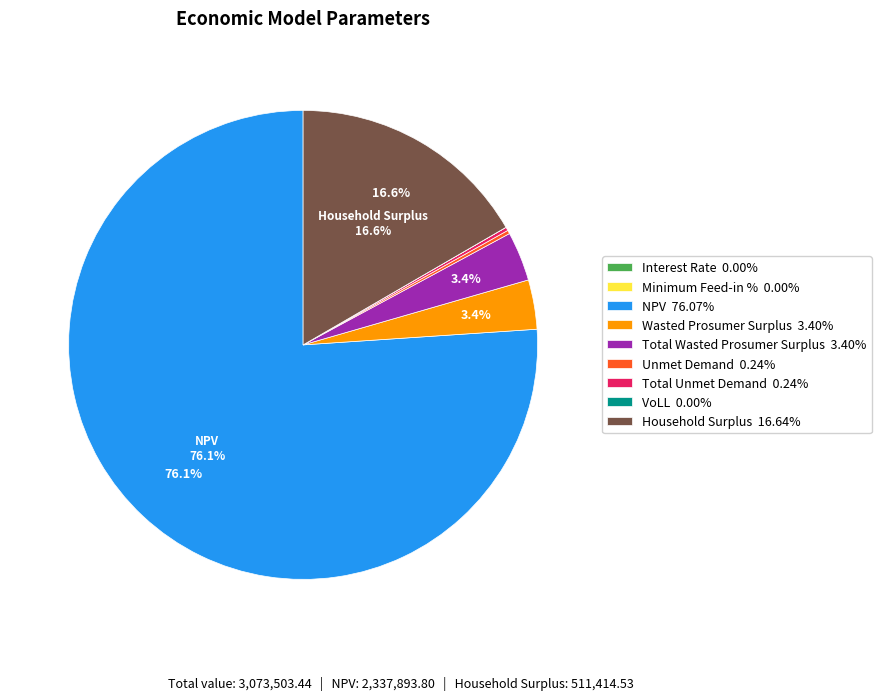

Which slice is the largest?

NPV